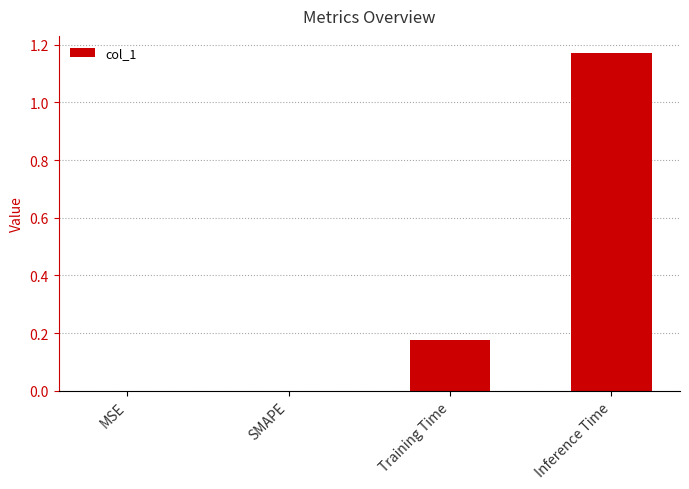

Which label corresponds to the largest value in the chart?

Inference Time